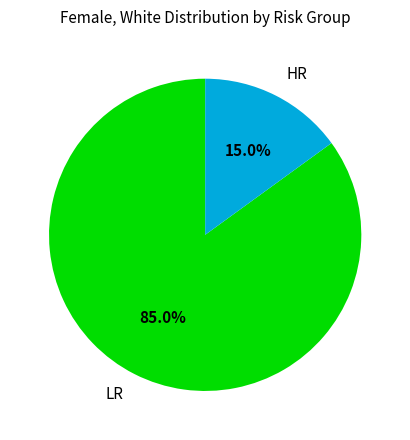

What percentage is NOT represented by HR?

85.0%